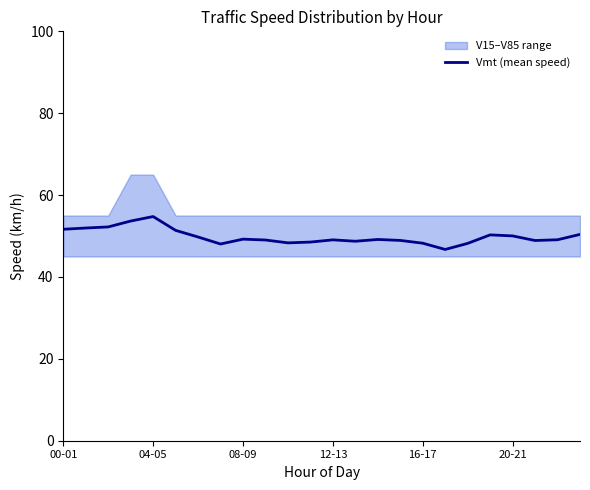

Which category has the lowest value across all series?

17